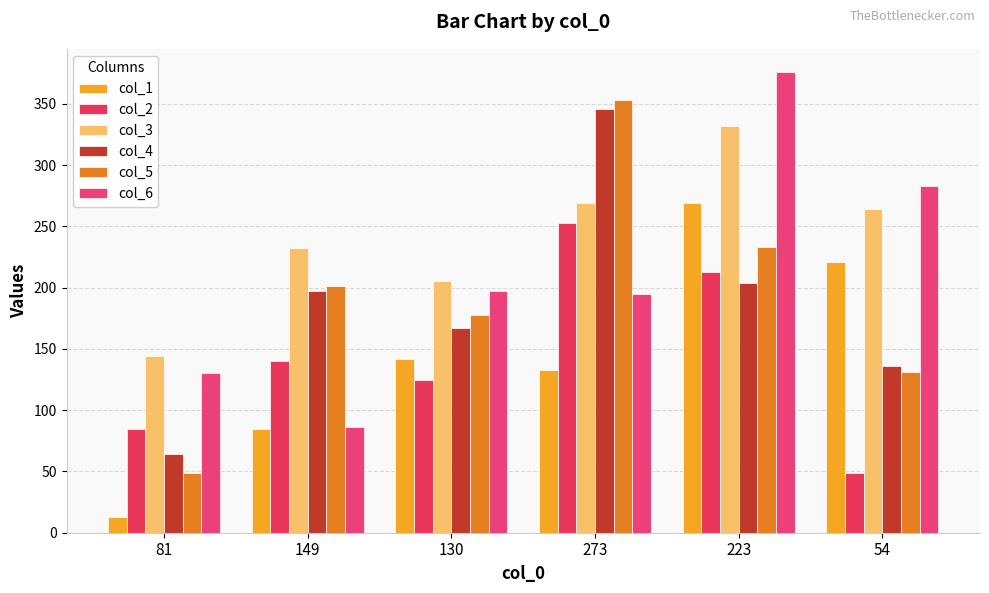

At which label does col_5 reach its peak?

273